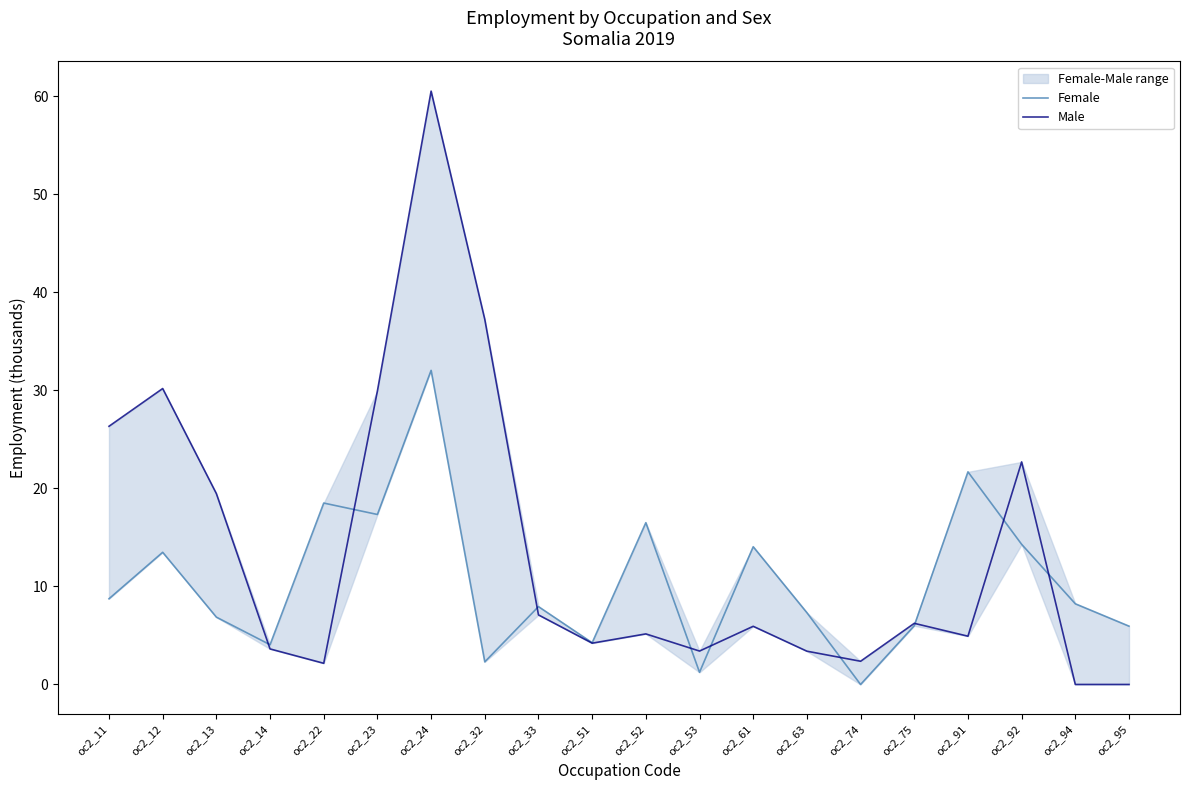

What is the highest value of the Male series?

60.5